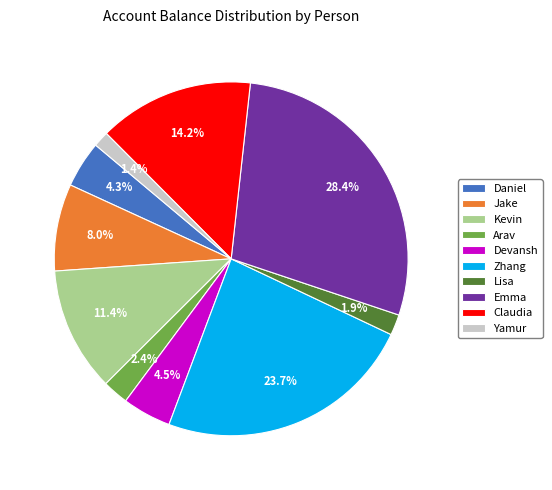

Is there a majority slice in this chart?

No